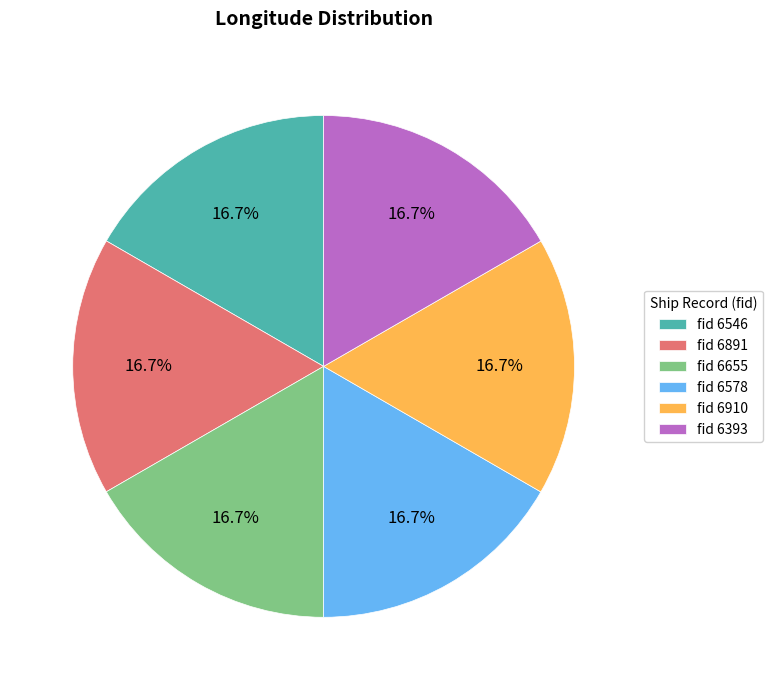

Do fid 6655 and fid 6578 together represent more than half of the pie?

No